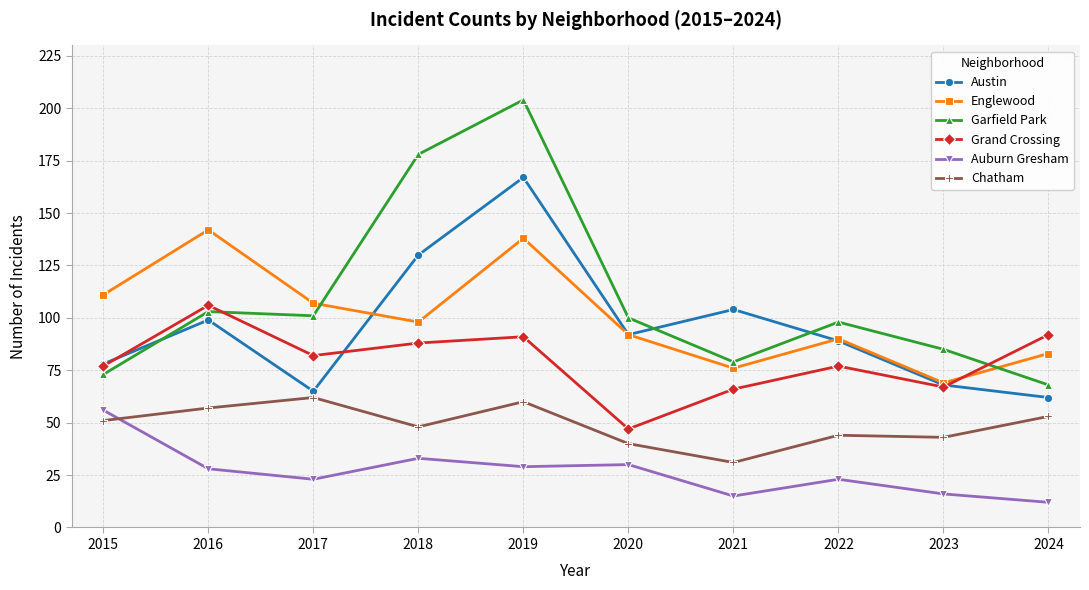

The value of Chatham at 2017 is 62. True or false?

True